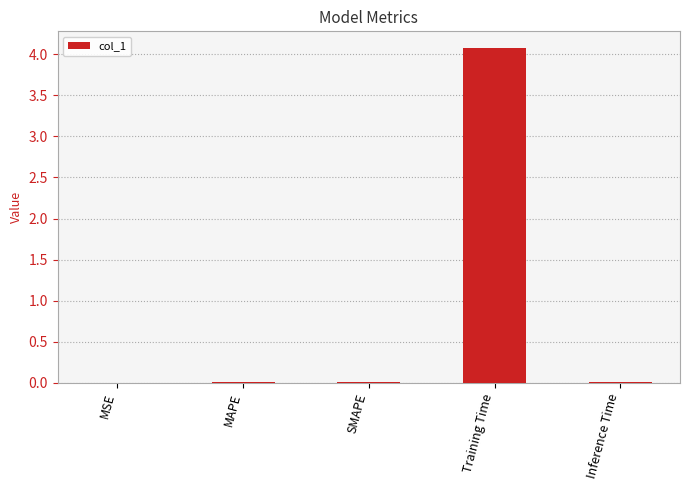

What is the sum of all values?

4.1